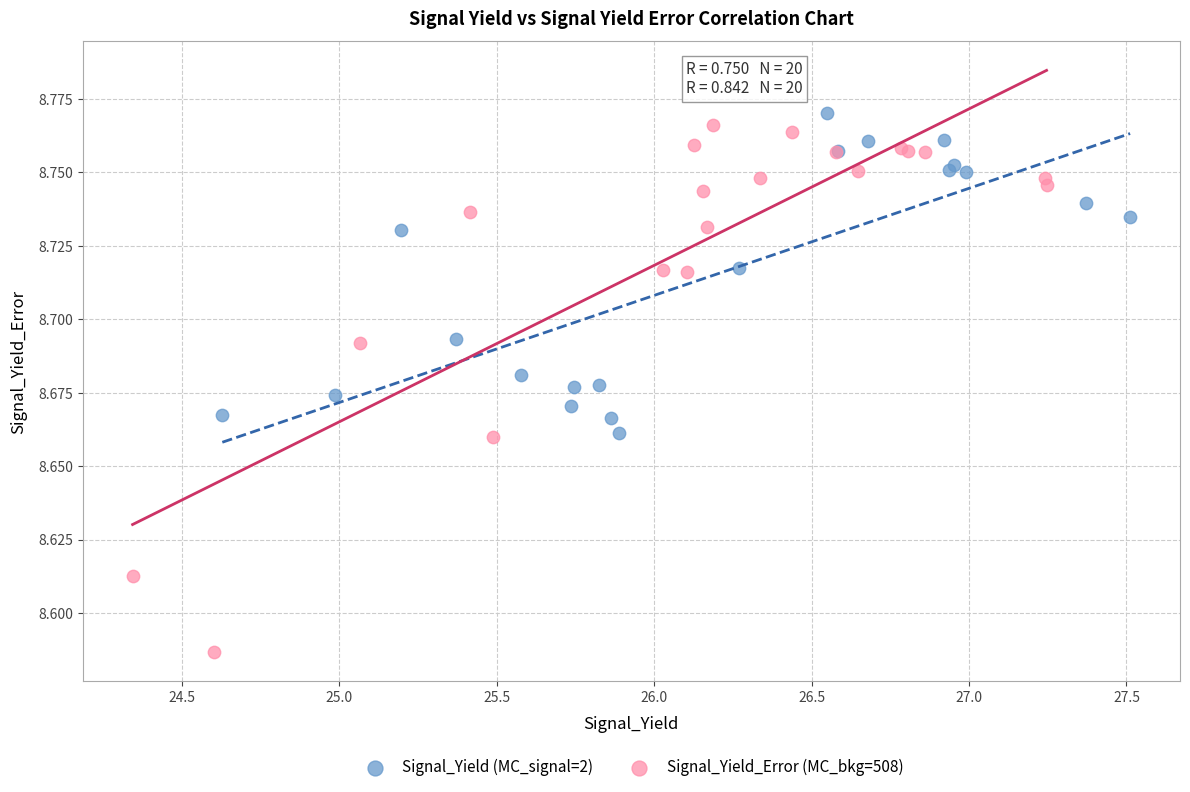

Which series contains the lowest Y value?

Signal_Yield_Error (MC_bkg=508)